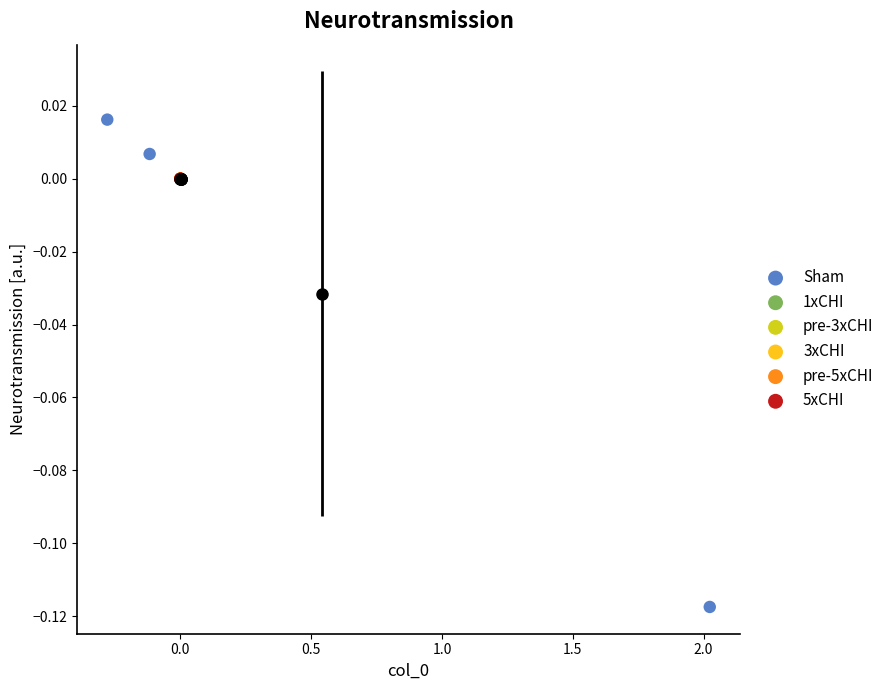

Which series reaches the minimum Y coordinate?

Sham